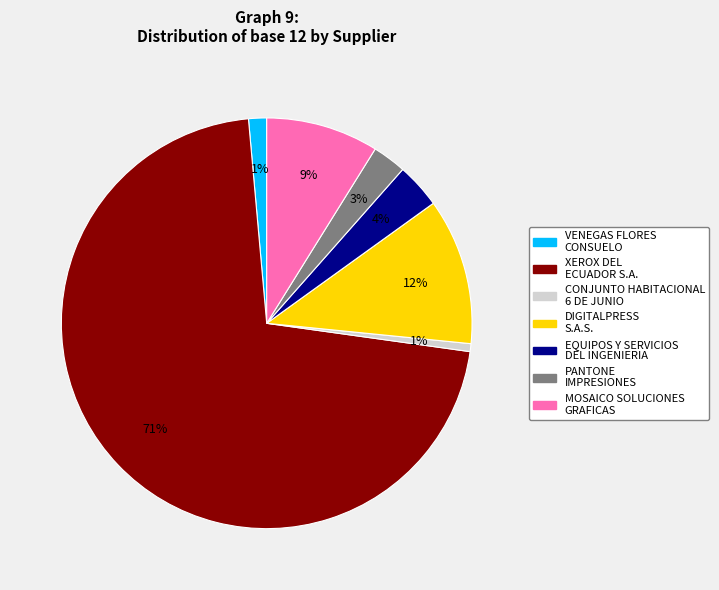

To the nearest percent, what portion does EQUIPOS Y SERVICIOS DEL INGENIERIA represent?

4%